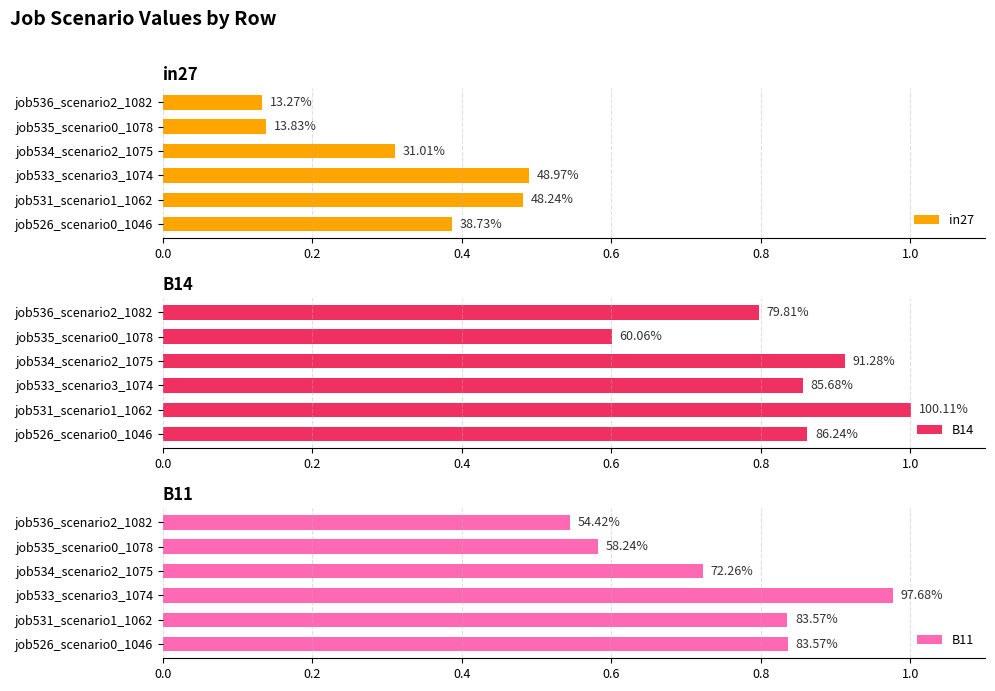

At how many categories does at least one series exceed 0?

6